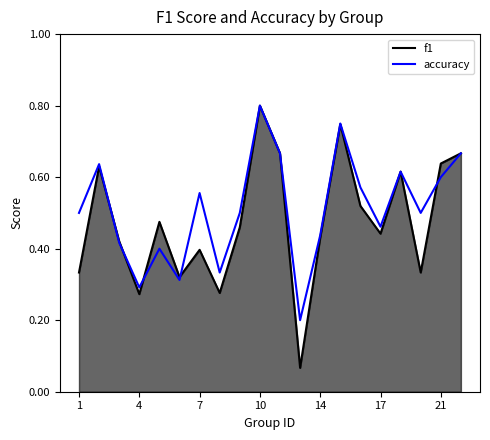

Where is f1 nearest to the value 0?

13